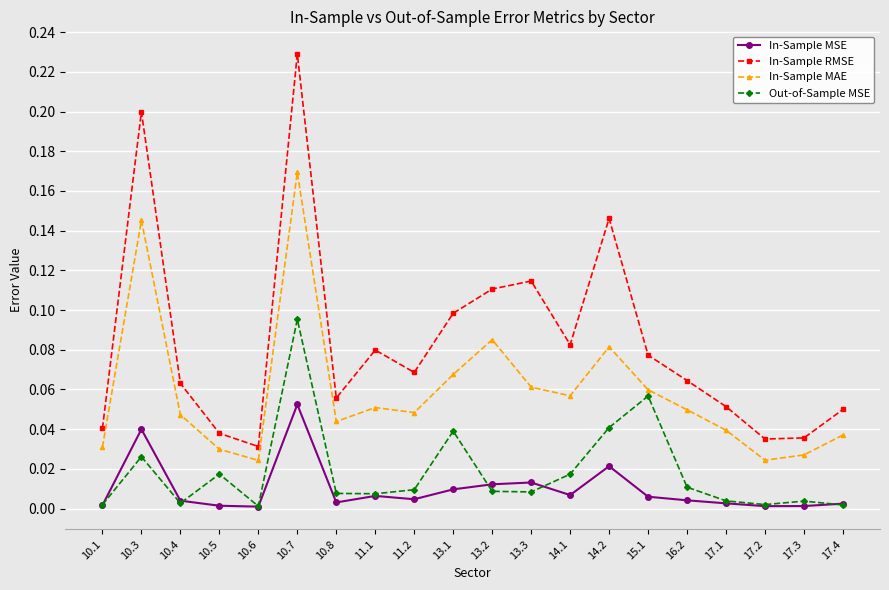

Rank the series at 10.7 from highest to lowest value.

In-Sample RMSE, In-Sample MAE, Out-of-Sample MSE, In-Sample MSE